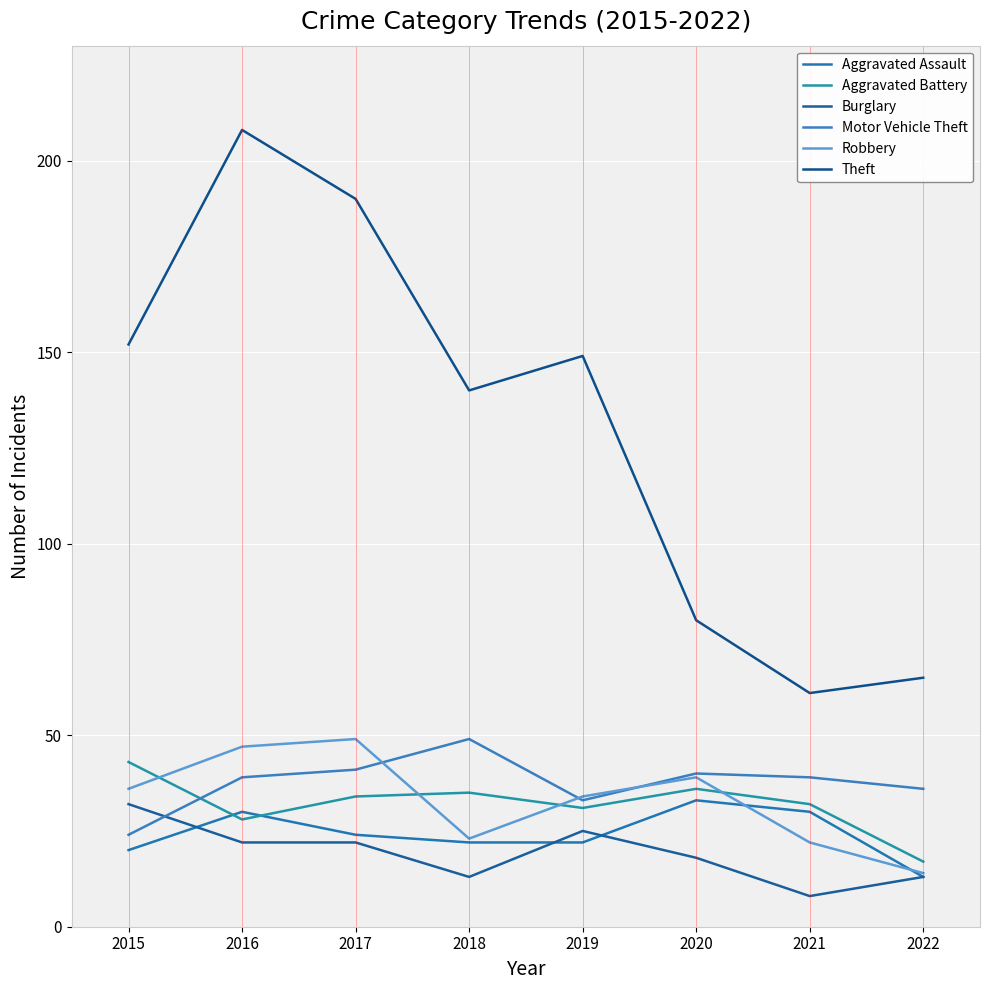

What are all the series names shown in the legend?

Aggravated Assault, Aggravated Battery, Burglary, Motor Vehicle Theft, Robbery, Theft